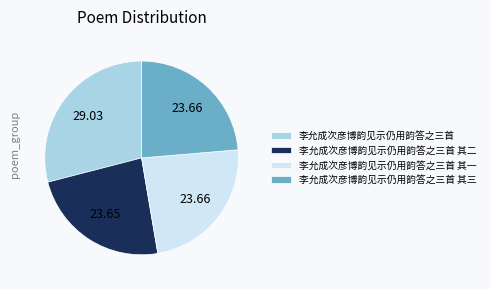

Which category has the biggest portion of the pie?

李允成次彦博韵见示仍用韵答之三首